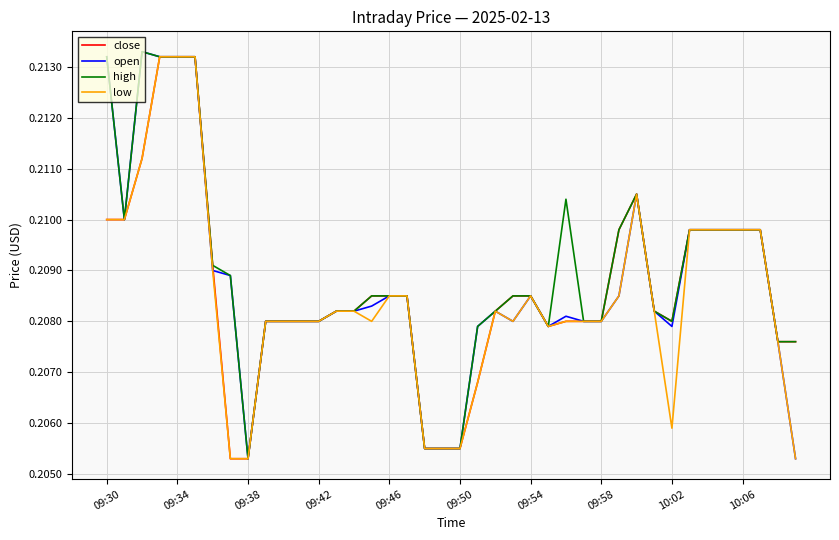

Rank the series by their average value, from highest to lowest.

high, open, close, low